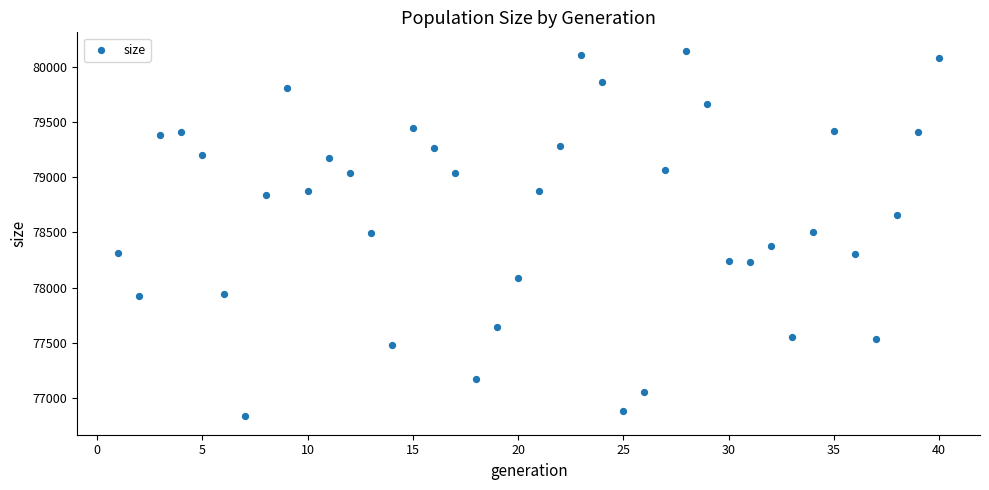

What is the range of X values (max minus min)?

39